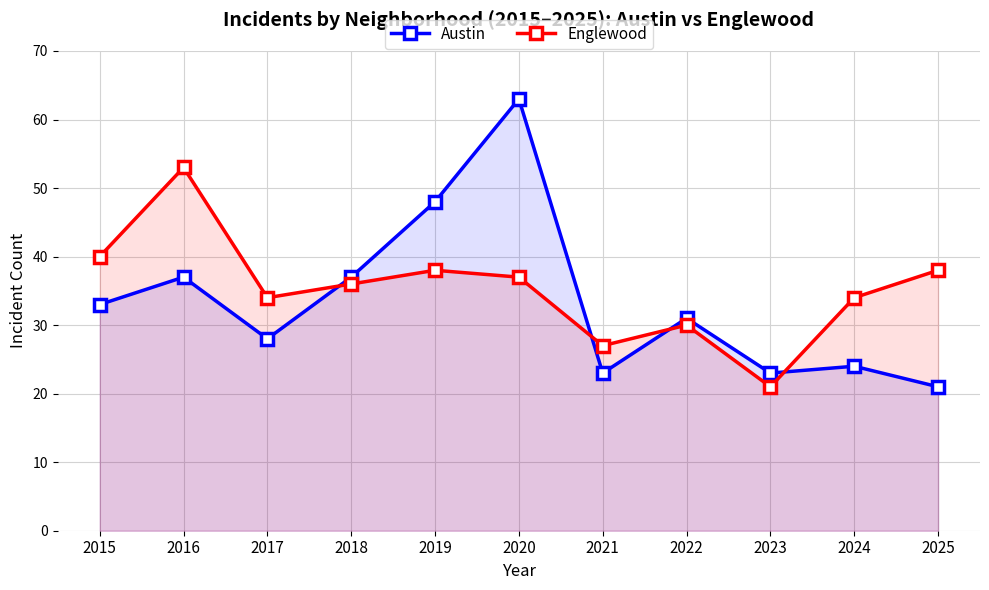

At which category does the chart reach its peak across all series?

2020